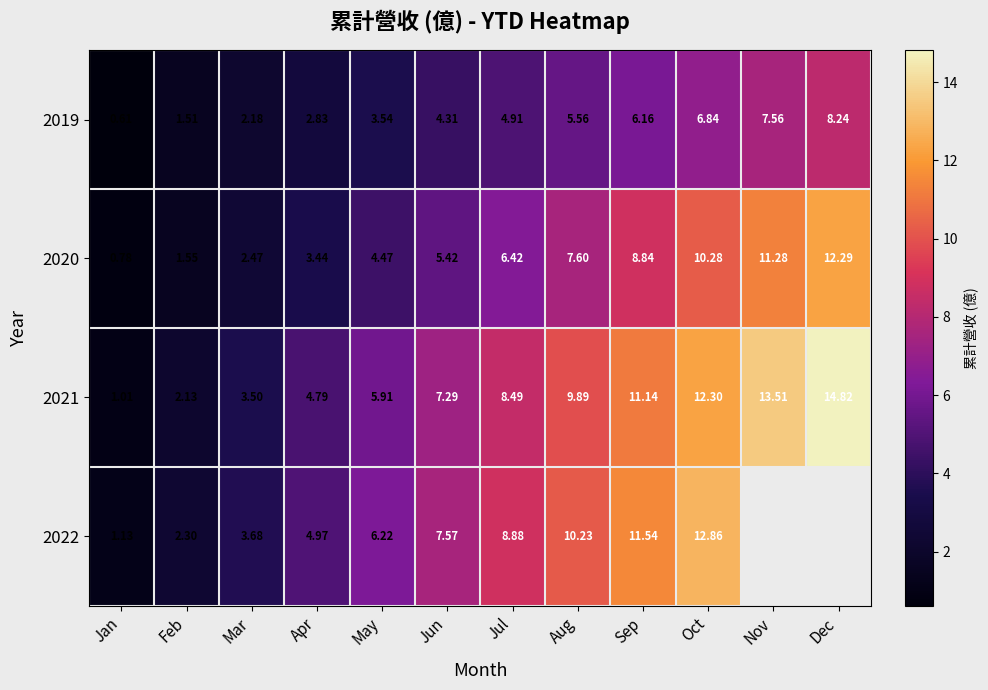

Rank the categories by 2019 value from lowest to highest.

Jan, Feb, Mar, Apr, May, Jun, Jul, Aug, Sep, Oct, Nov, Dec